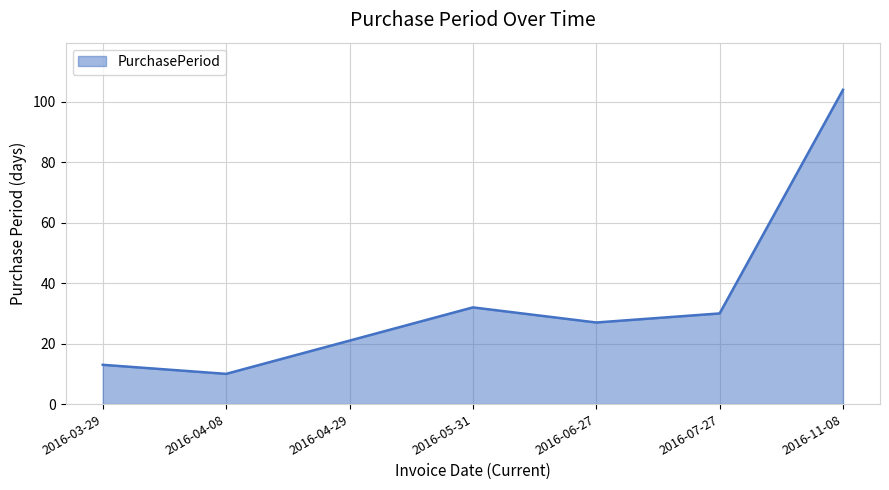

True or false: the data has more than 0 interior local peaks.

True